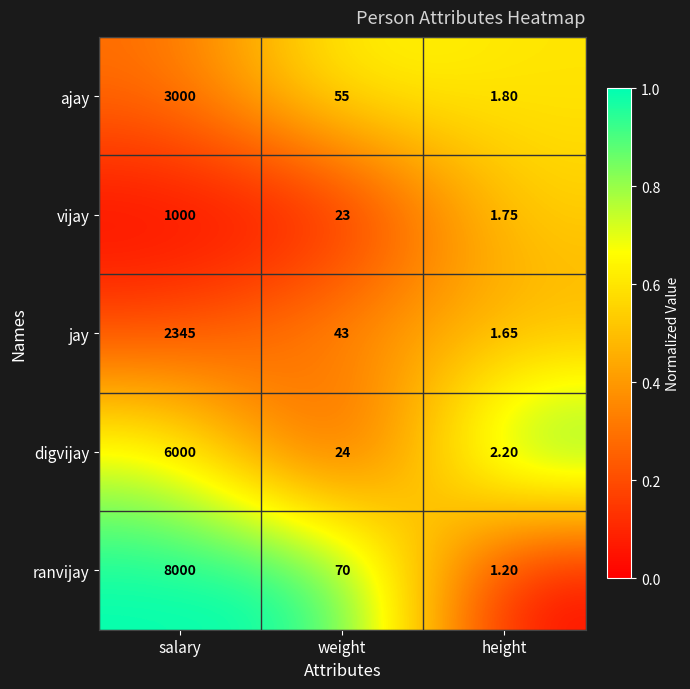

Which series has the widest spread of values?

ranvijay